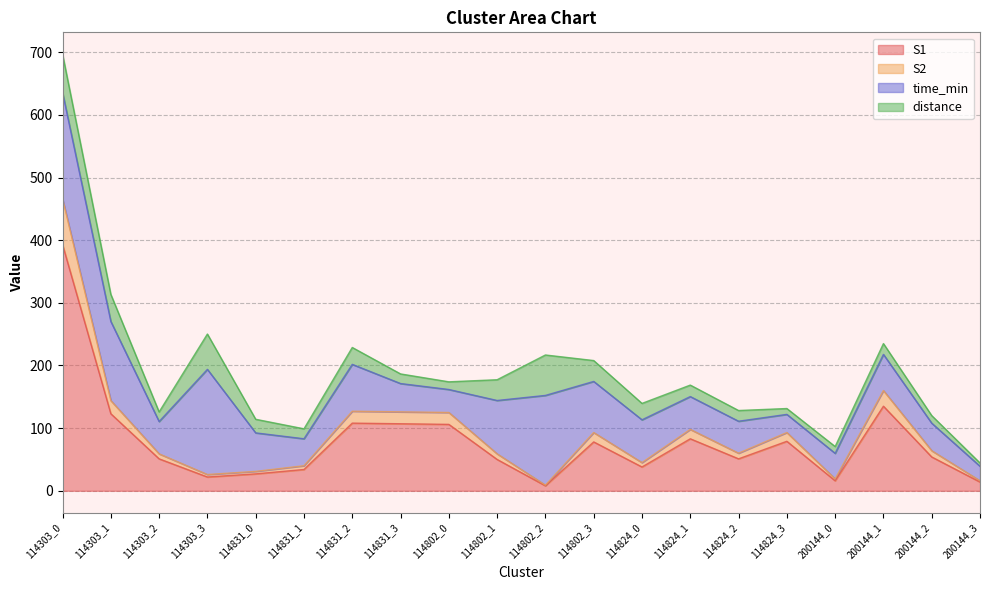

At which category is the sum across all series the highest?

114303_0